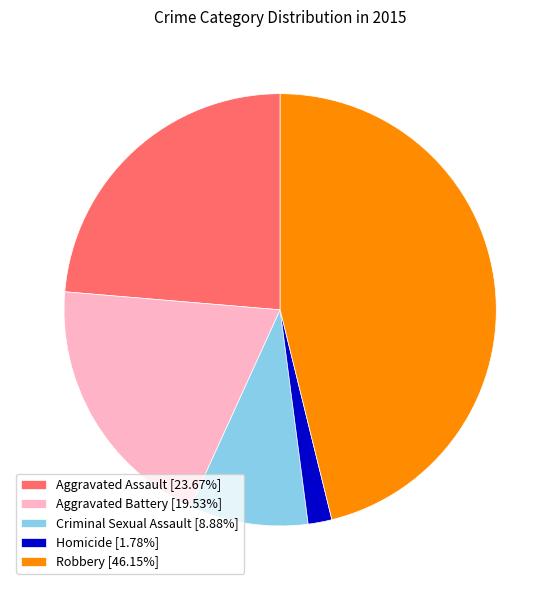

Combined, do Robbery [46.15%] and Aggravated Battery [19.53%] account for over 50%?

Yes